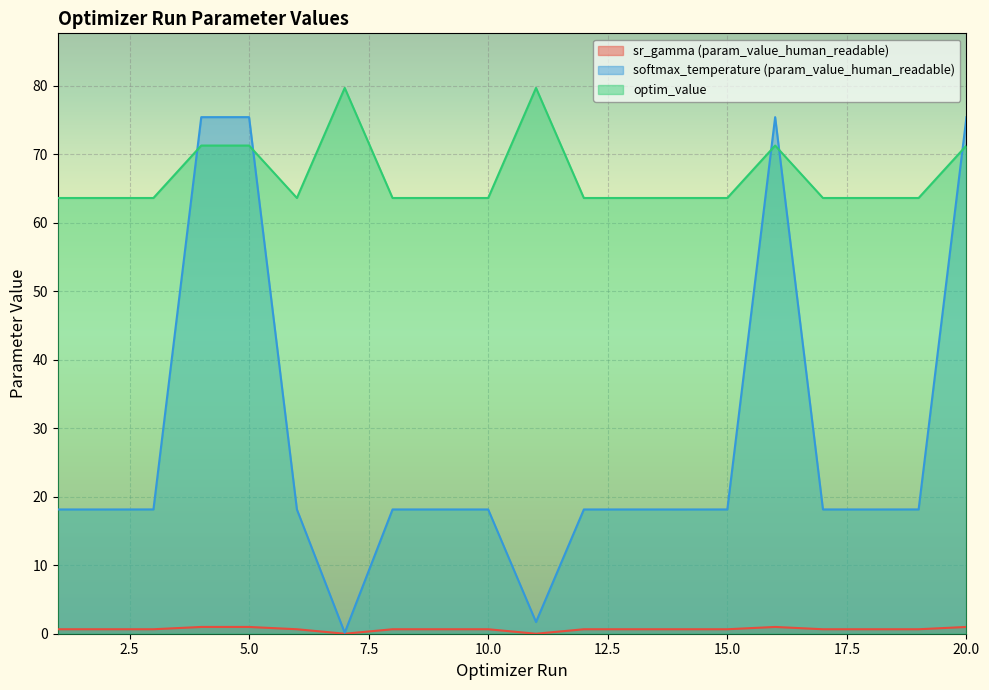

At which label does softmax_temperature (param_value_human_readable) reach its minimum?

7